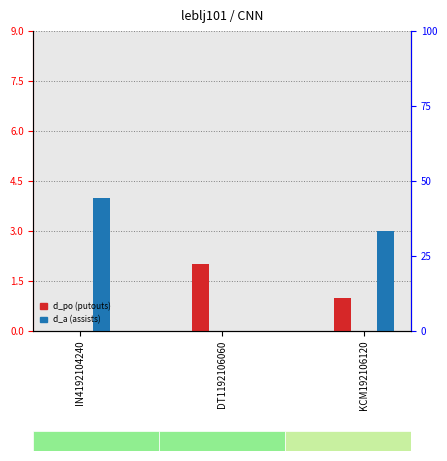

What is the total value across all series at DT1192106060?

2